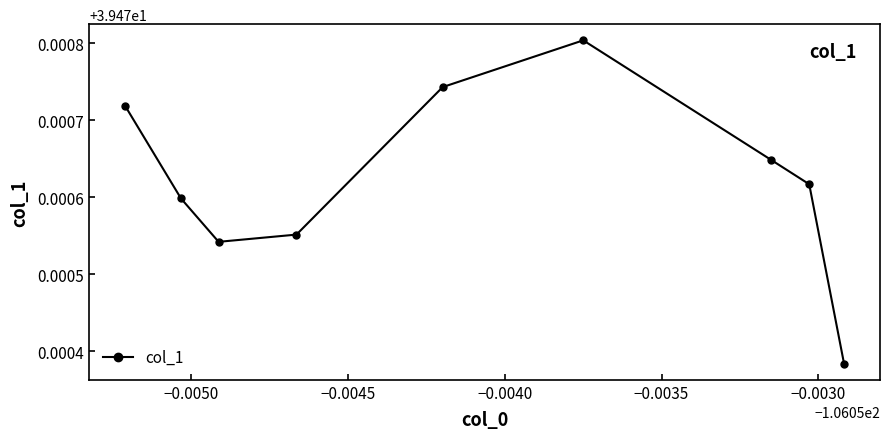

Reading left to right, transcribe all the data shown in this chart.

39.5	39.5	39.5	39.5	39.5	39.5	39.5	39.5	39.5